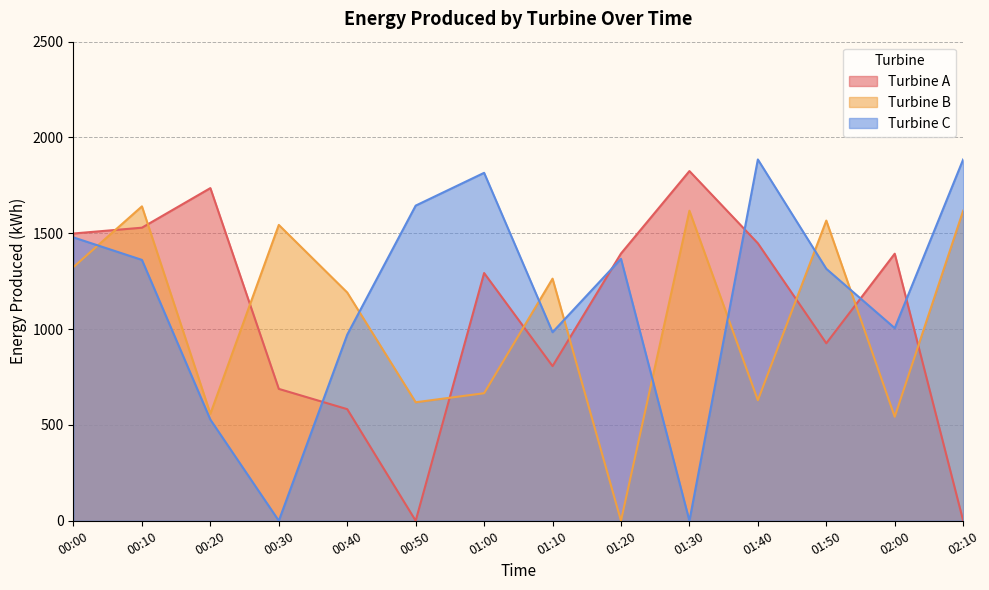

Reading right to left, extract all data points from this chart.

Turbine A: 0.0	1393.6	926.3	1448.0	1824.8	1394.5	806.9	1292.8	0.0	582.4	688.2	1736.0	1529.3	1499.1
Turbine B: 1617.8	542.9	1566.4	628.9	1617.8	0.0	1263.4	665.6	618.4	1191.0	1543.8	558.2	1640.7	1324.1
Turbine C: 1885.3	1005.4	1314.9	1885.3	0.0	1367.0	983.9	1815.6	1644.5	971.3	0.0	527.8	1361.3	1478.6